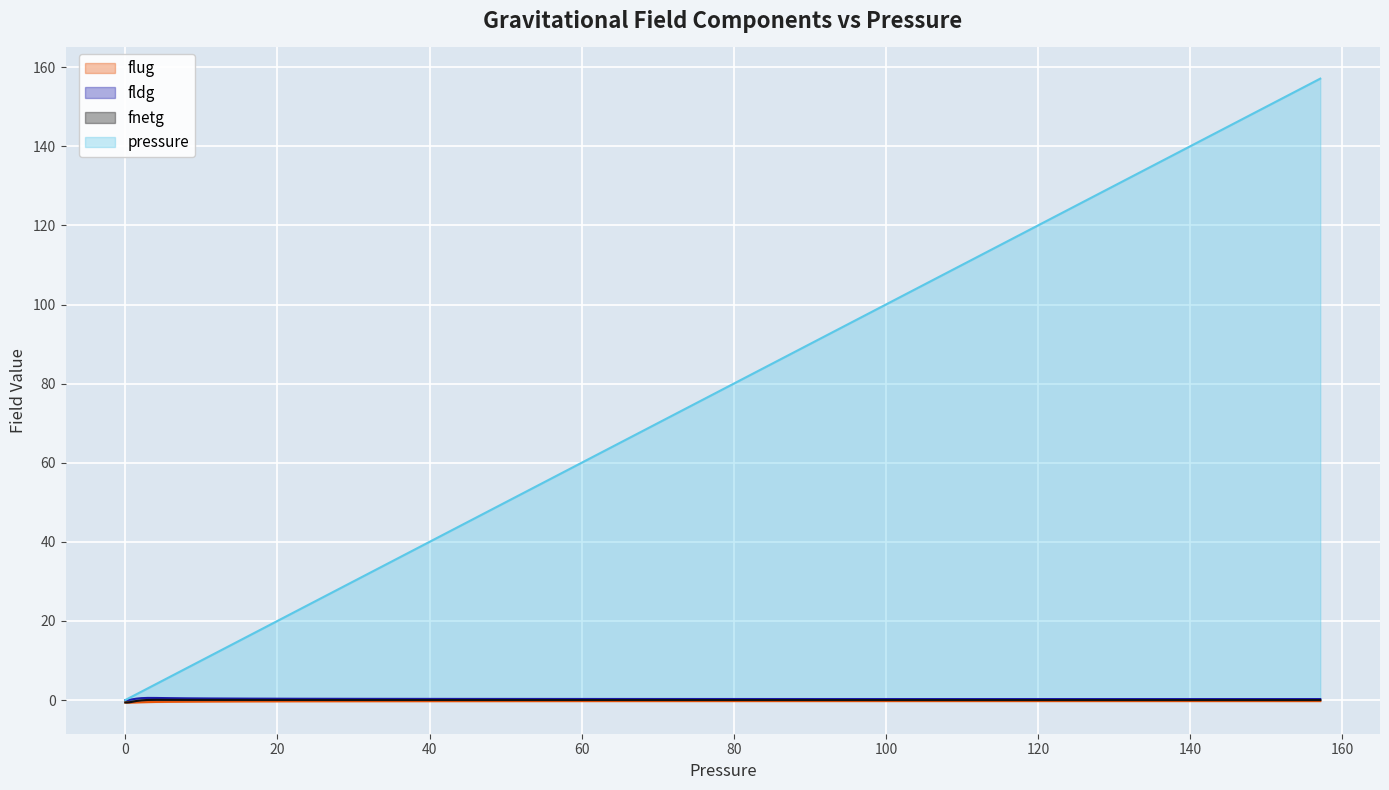

Is the value of flug at 109.55 greater than the value of fnetg at 0.0362323?

Yes